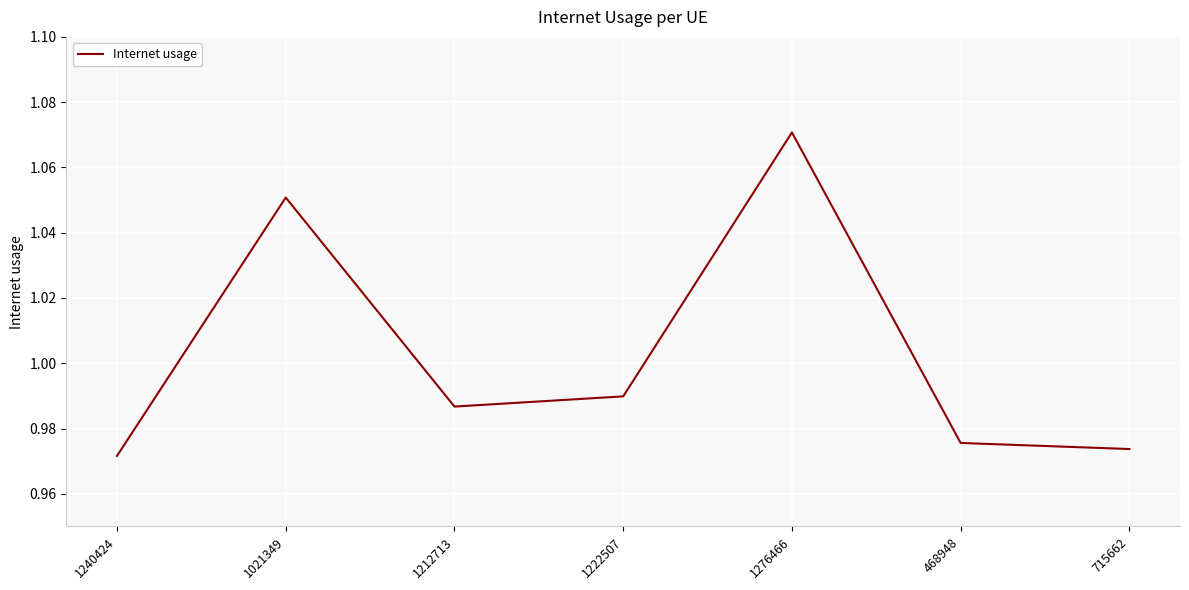

What is the sum of all values?

7.0